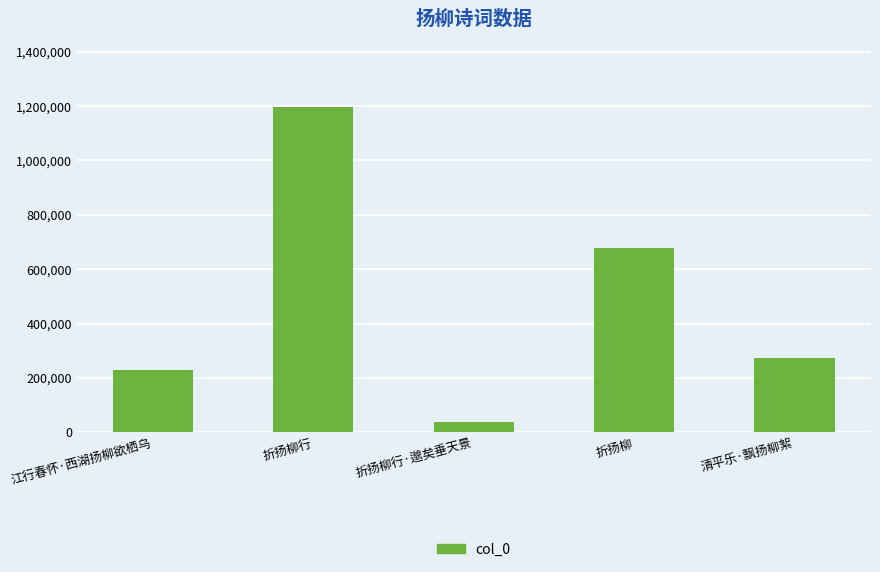

Where is the data nearest to the value 618265?

折扬柳